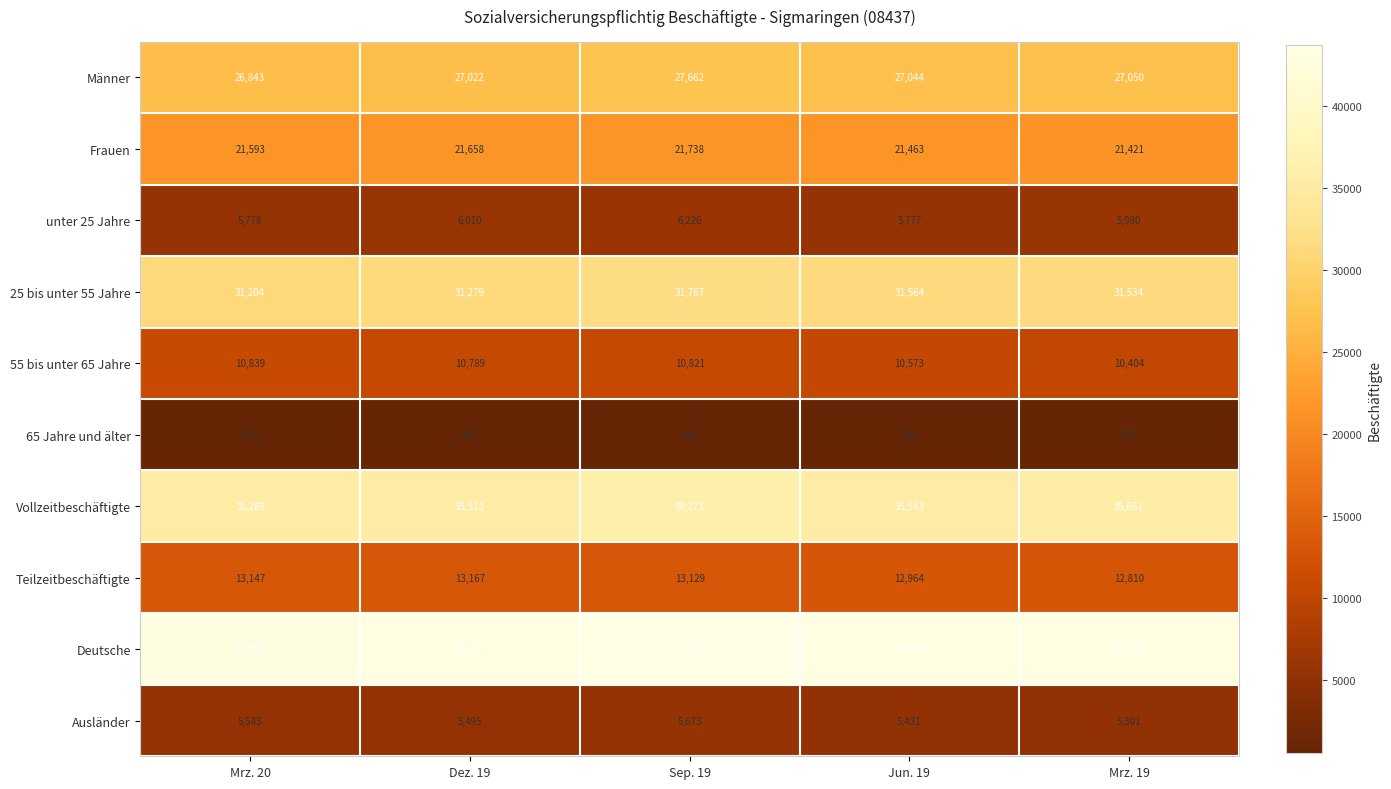

What is the difference between the second highest and second lowest values in the 25 bis unter 55 Jahre series?

285